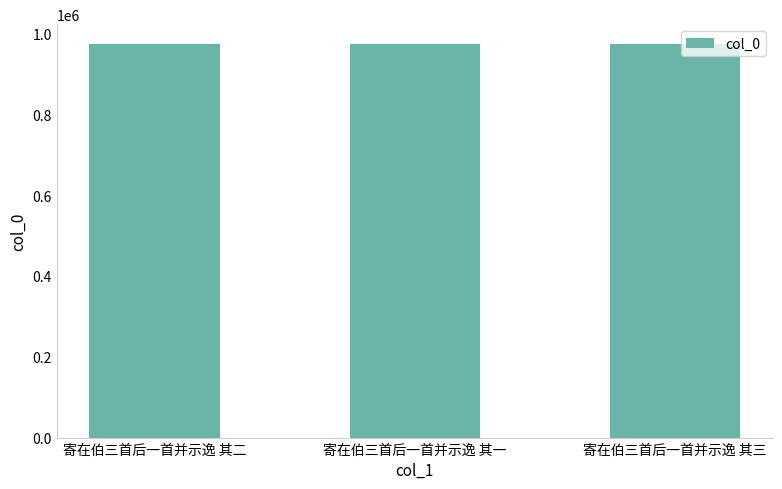

What position from the left is 寄在伯三首后一首并示逸 其一?

2